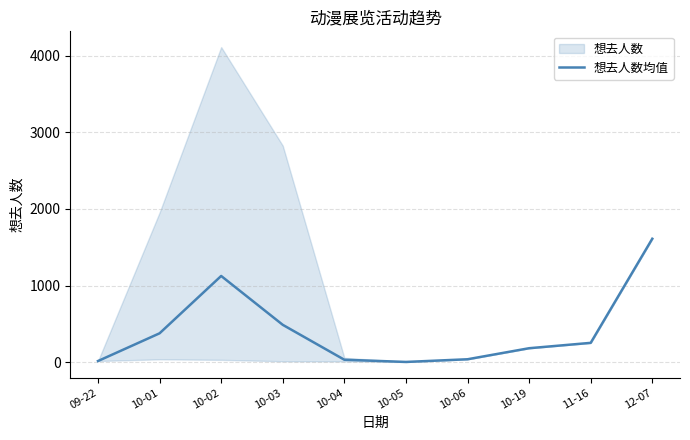

Where is the first local minimum?

10-05